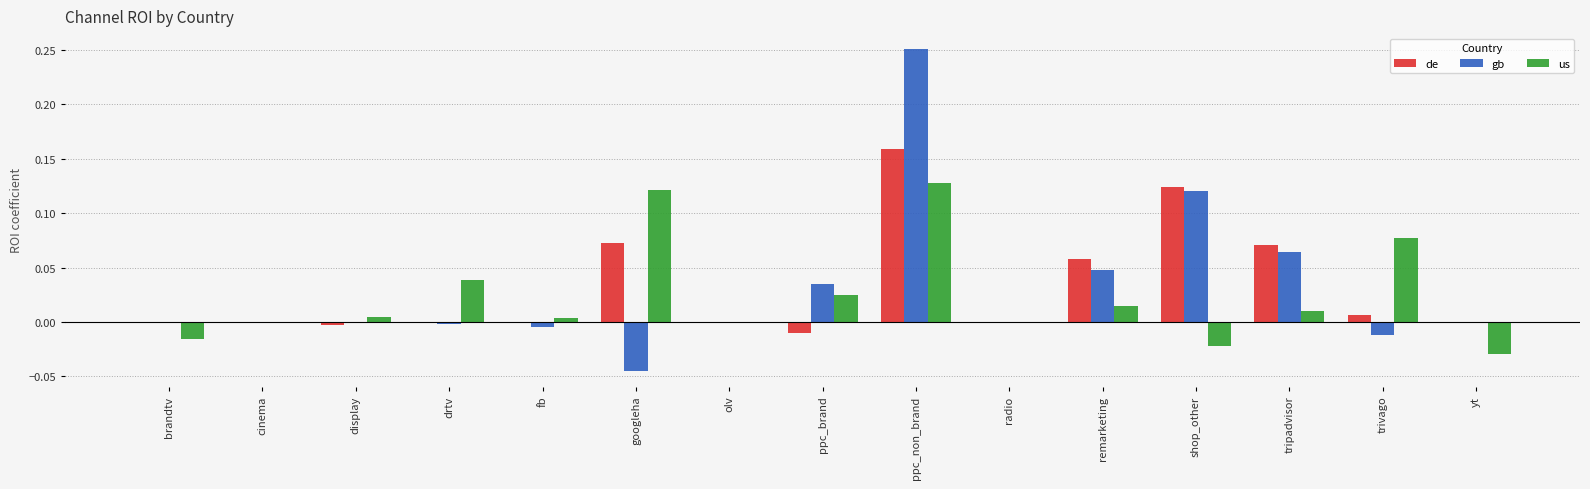

Count the number of categories in the chart.

15